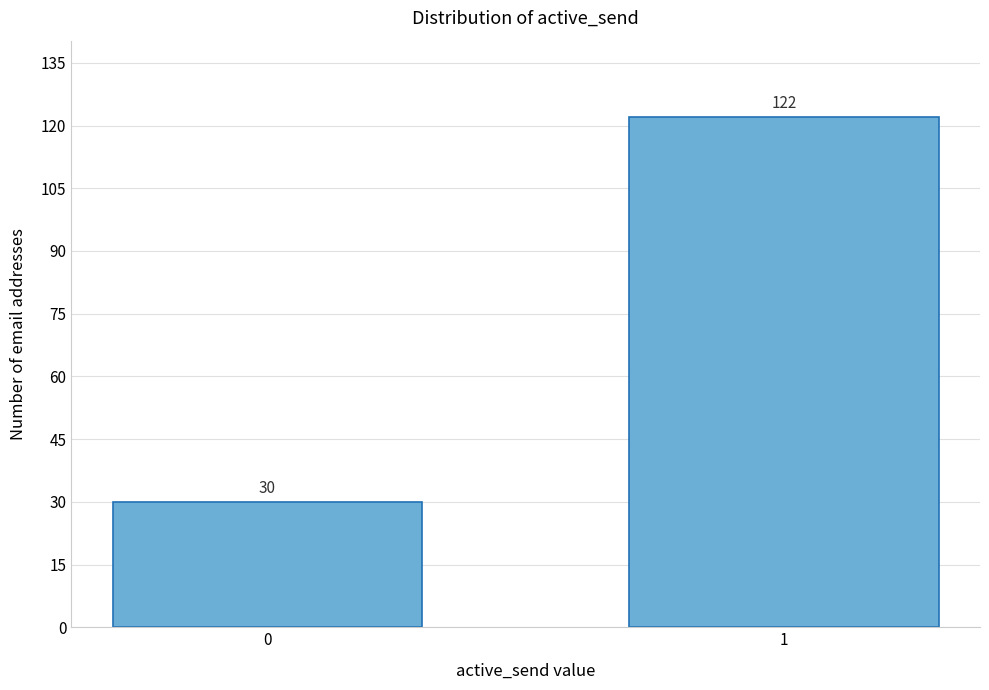

Reading left to right, extract all data points from this chart.

0=30	1=122